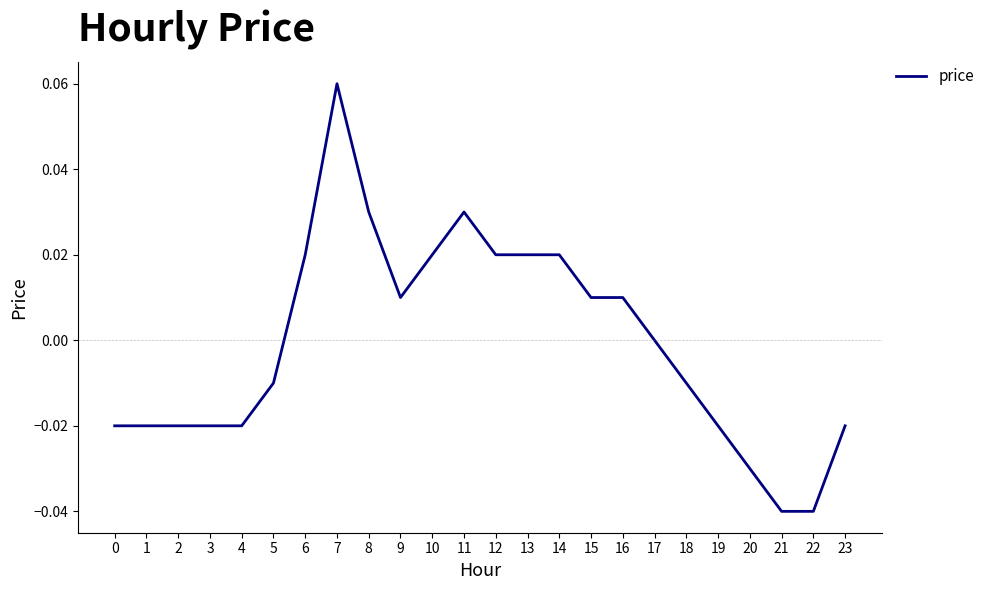

Which has a higher value, 4 or 21?

4